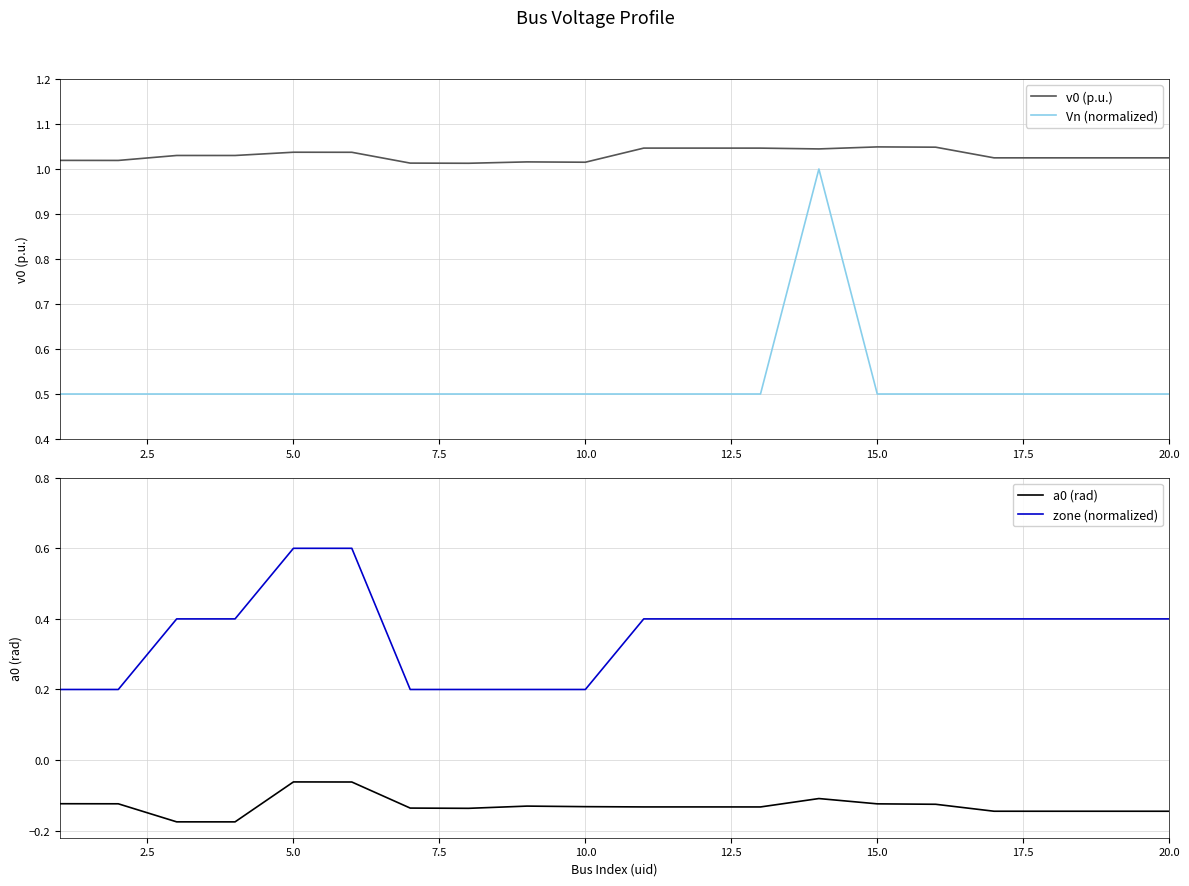

True or false: Vn (normalized) and v0 (p.u.) intersect in this chart.

False